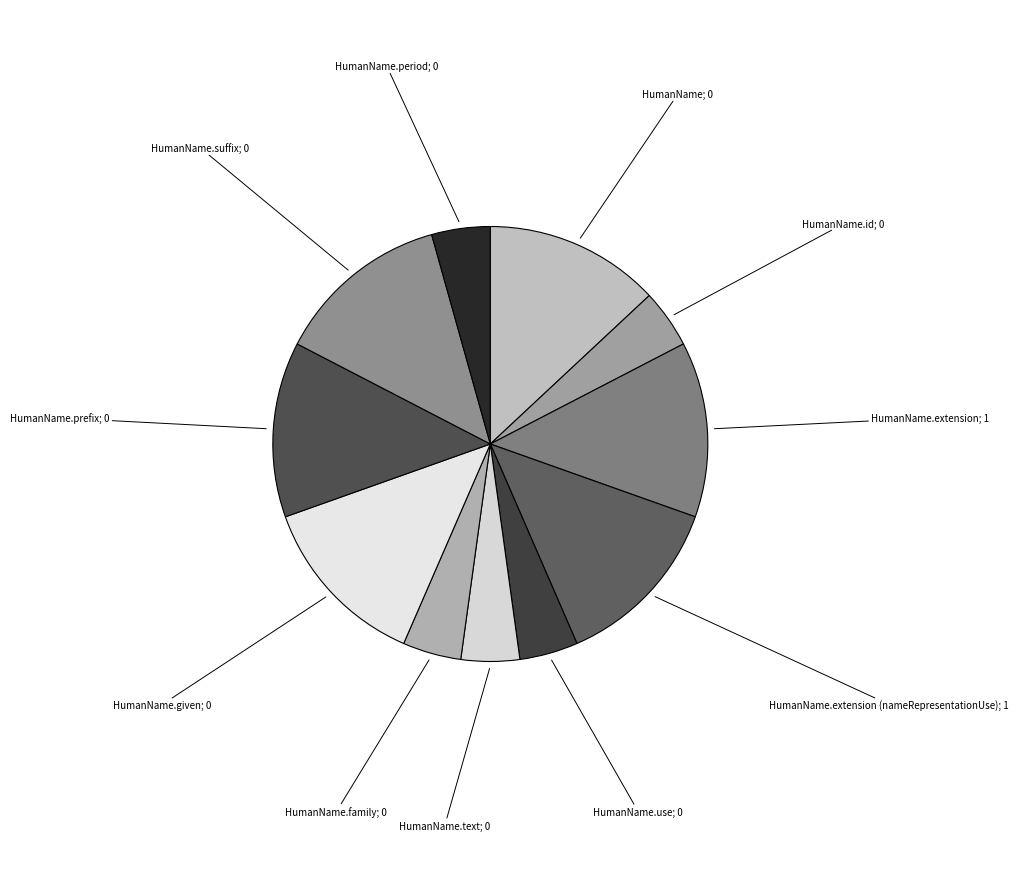

Count the number of slices in the pie.

11